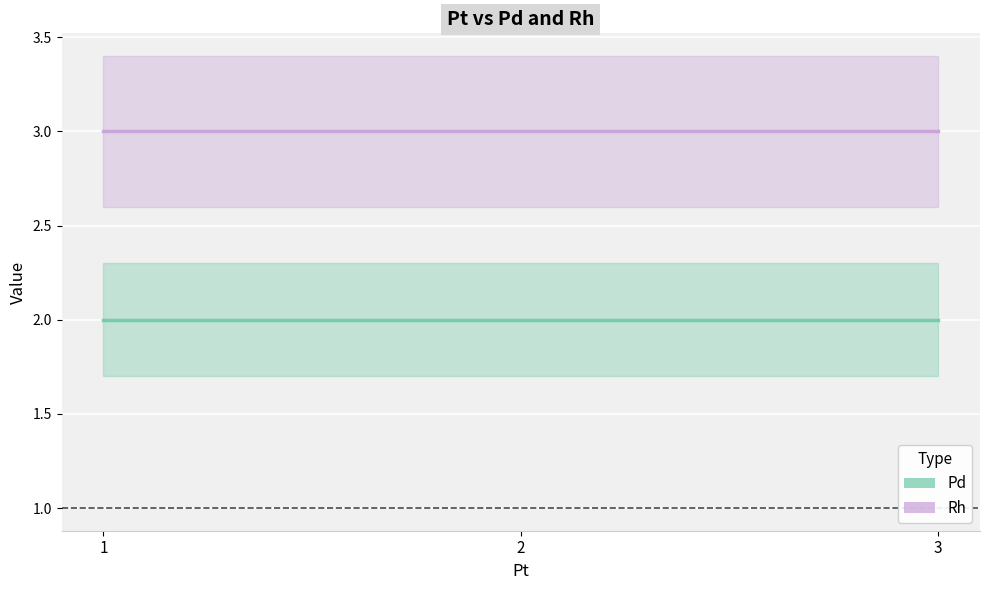

How many distinct data groups are displayed?

2